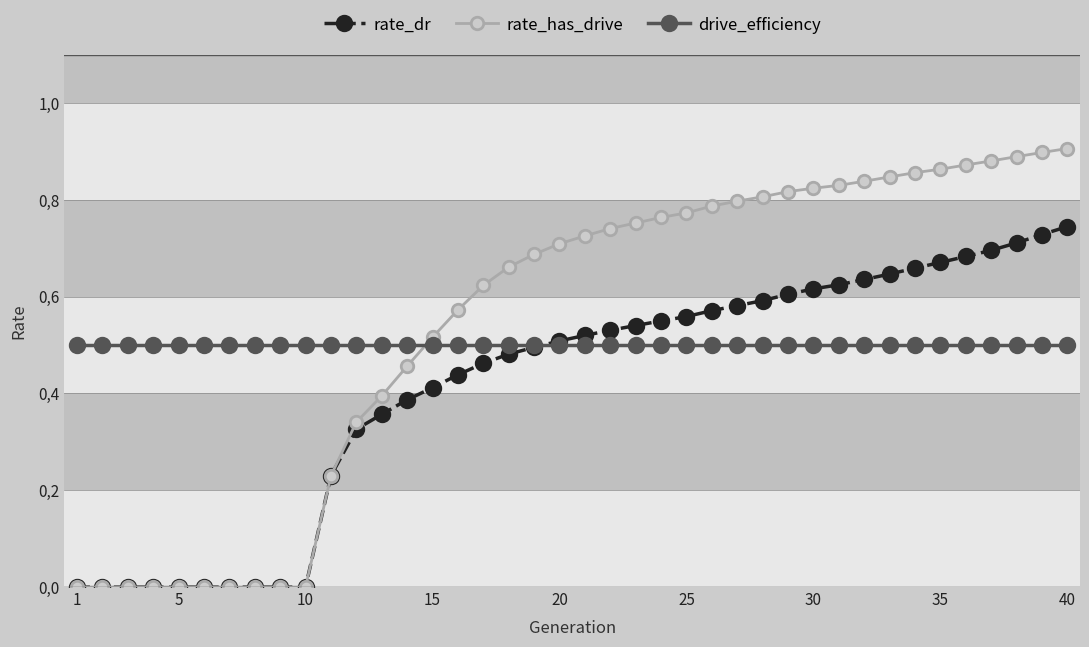

How many rate_has_drive values are between 0 and 1?

40